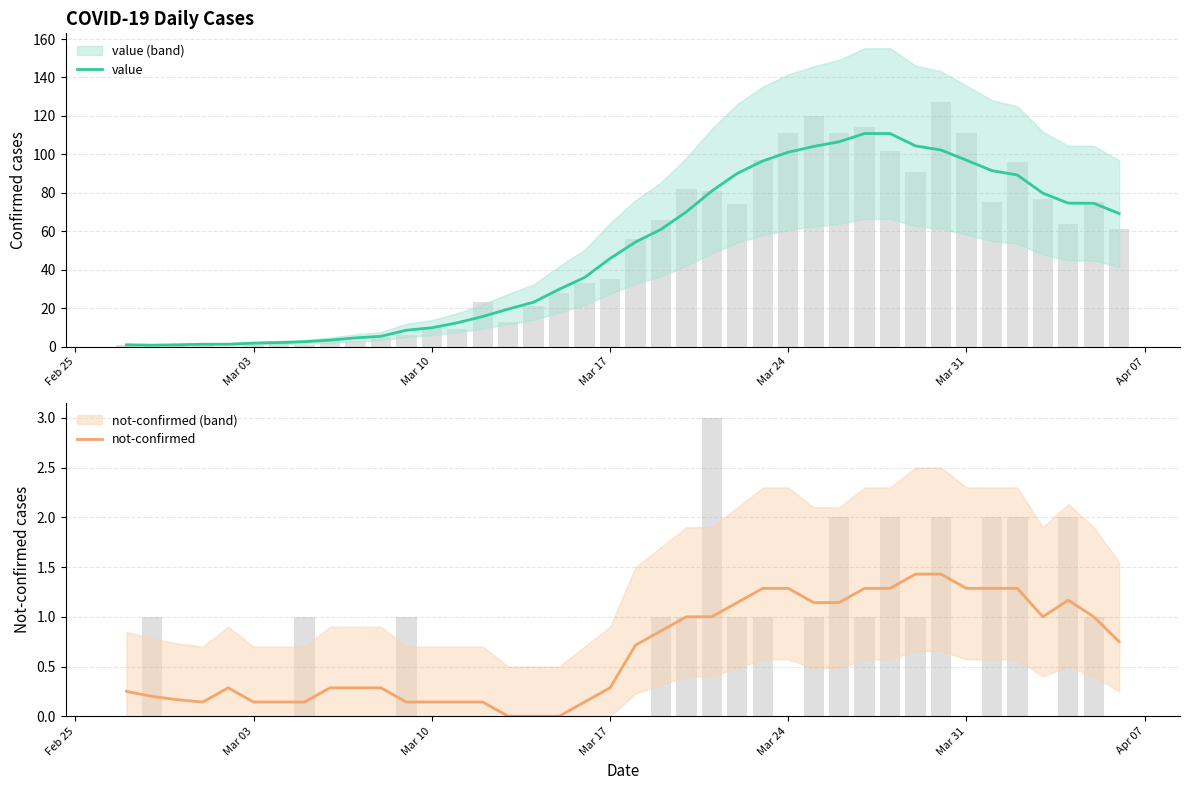

True or false: value has a value of 13.9 at Mar 17.

False